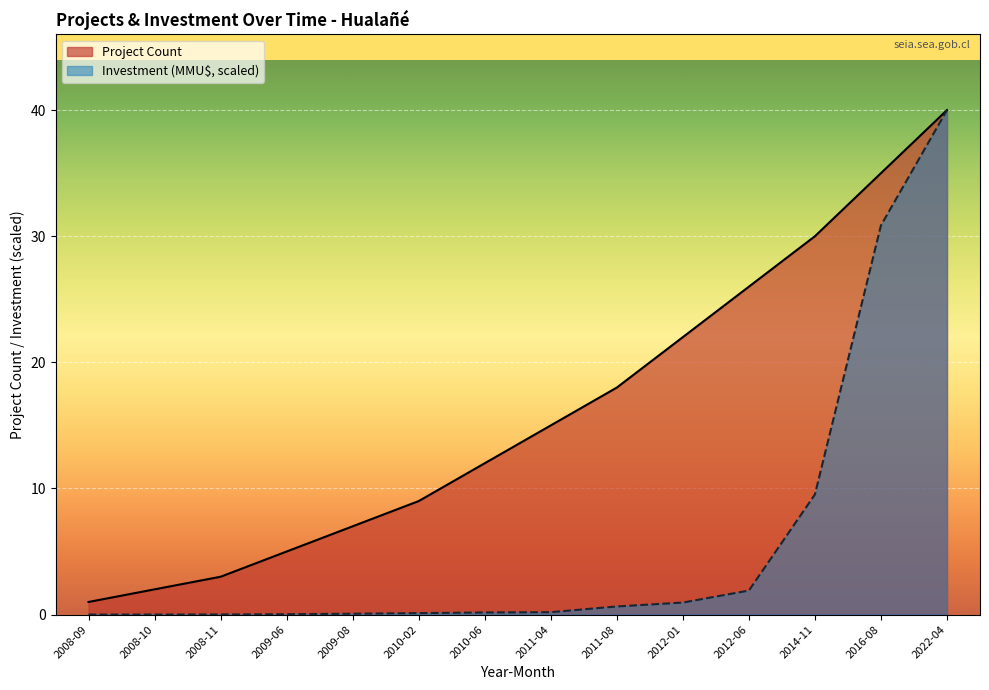

True or false: Project Count has more than 0 points higher than both neighbors.

False